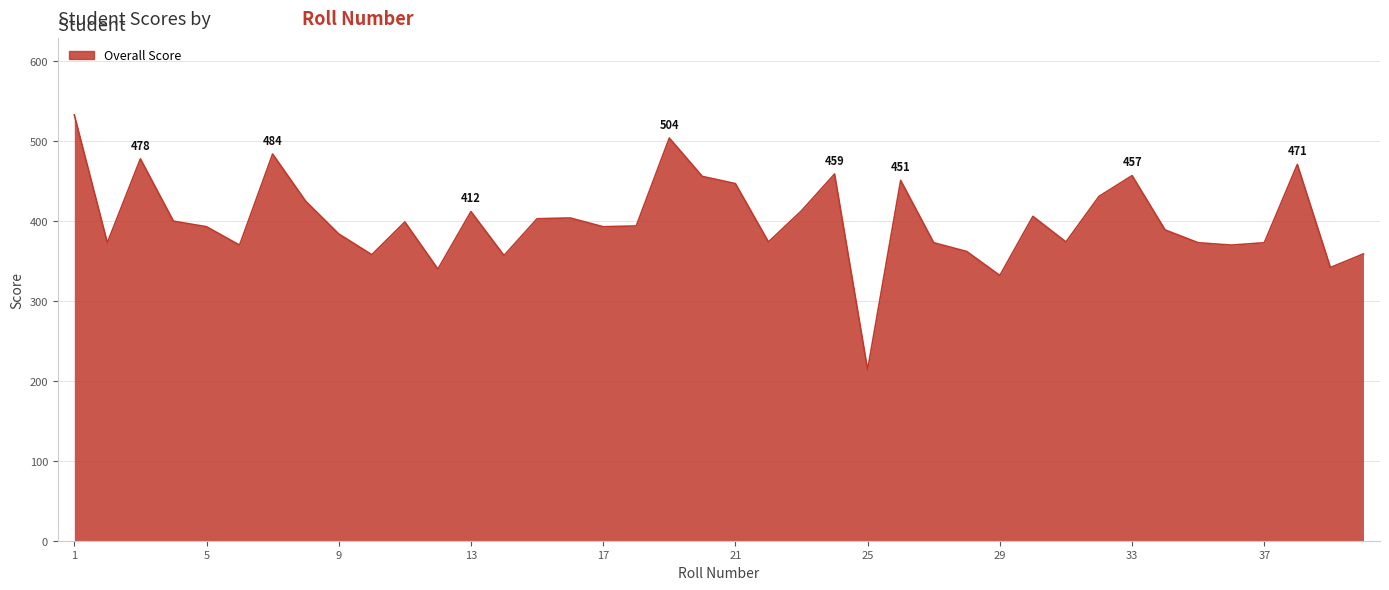

What is the difference between the maximum and minimum values?

319